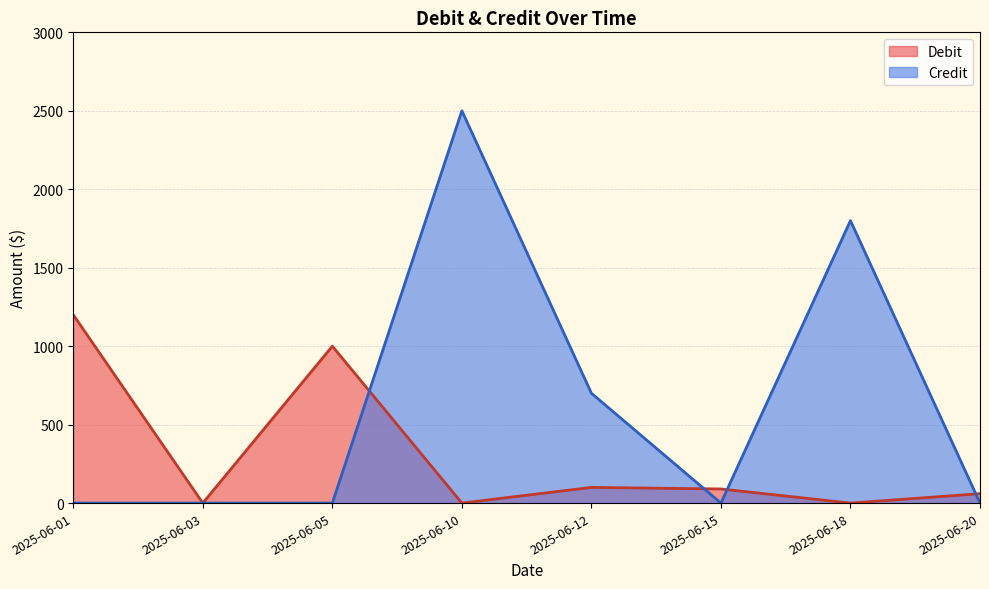

What value does the Debit series have at 2025-06-12, to the nearest 100?

100